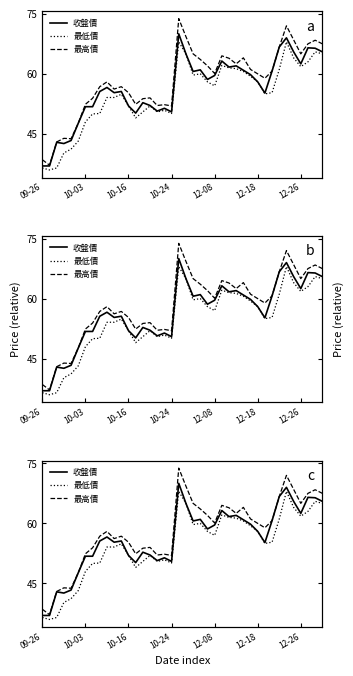

At how many categories does at least one series exceed 39?

38